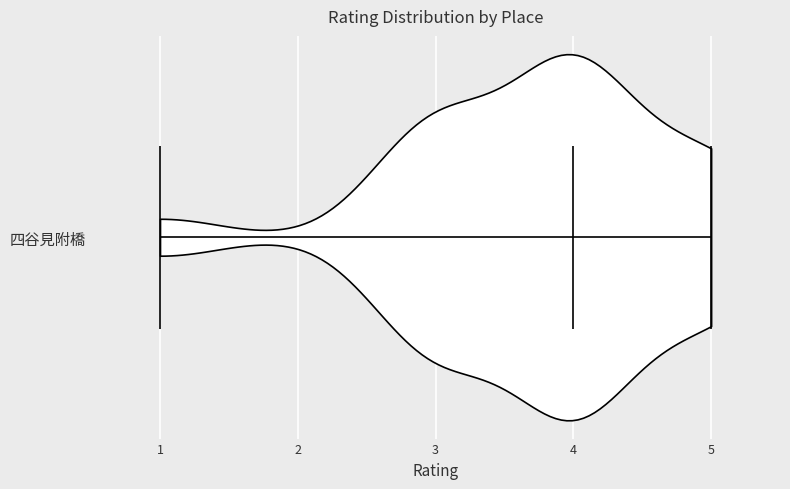

Read this violin plot against the x-axis: where its median line is, and the lowest and highest points the violin reaches. The values are not printed on the chart, so give them approximately, as read against the axis.

median line 4, lowest point 1, highest point 5